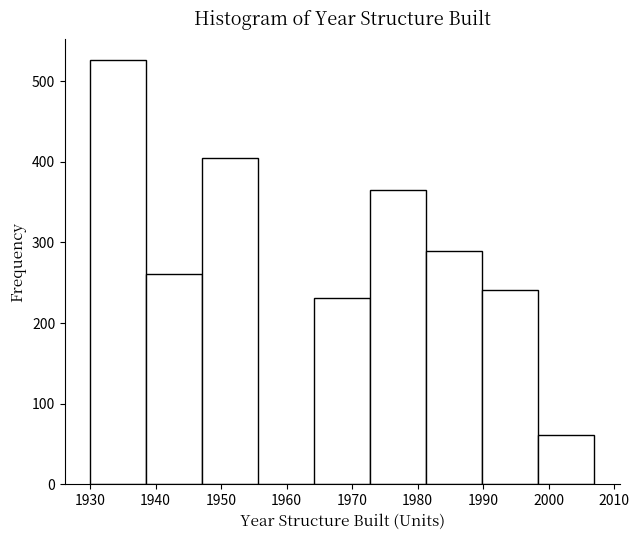

Reading left to right, list every bar in this chart as the range it spans on the x-axis followed by its height. Neither the bar edges nor the heights are printed on the chart, so give them approximately, as read against the axes.

1930 to 1939: 530
1939 to 1947: 260
1947 to 1956: 410
1956 to 1964: 0
1964 to 1973: 230
1973 to 1981: 370
1981 to 1990: 290
1990 to 1998: 240
1998 to 2007: 60